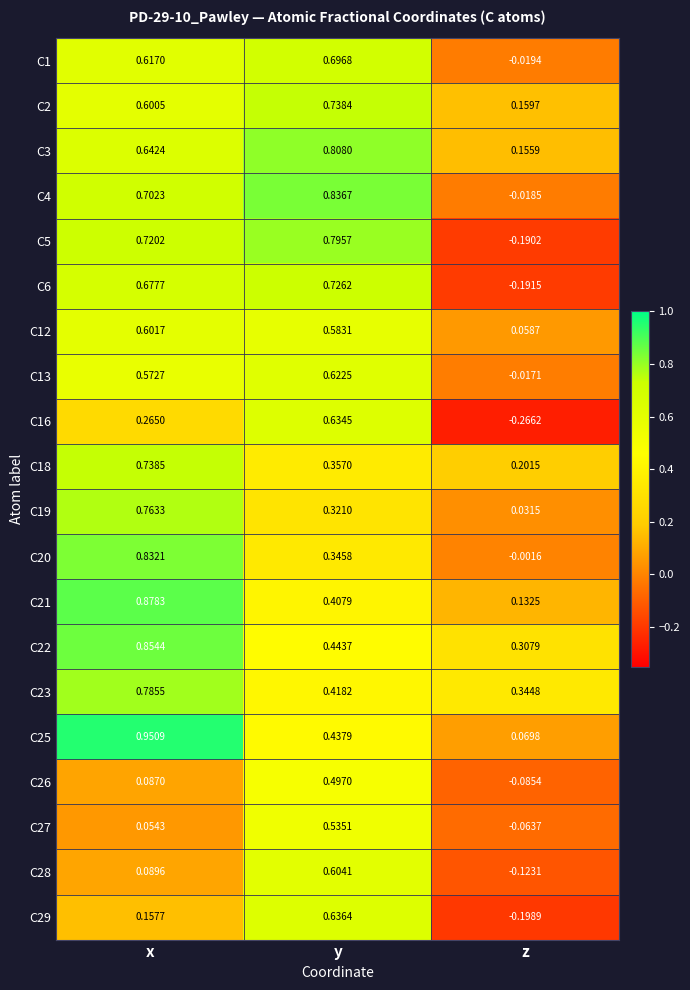

Which series has the widest spread of values?

C5